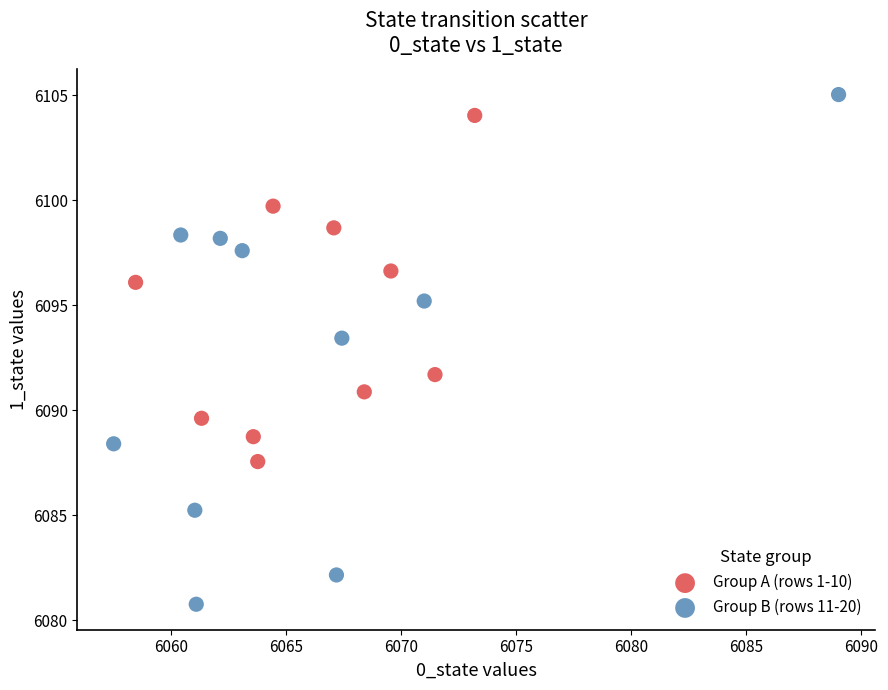

Which series contains the highest Y value?

Group B (rows 11-20)